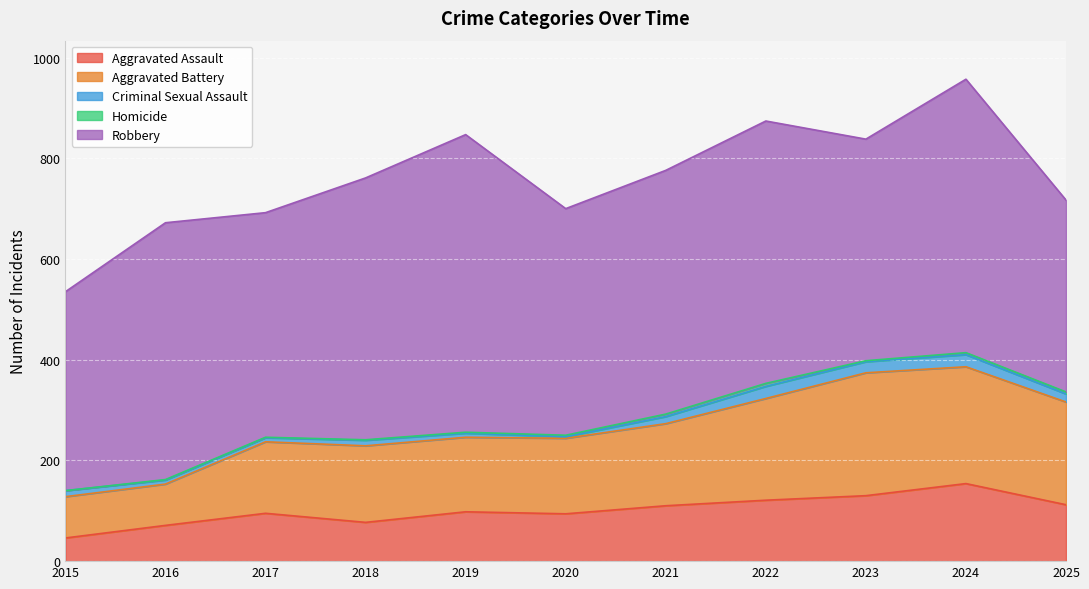

Count the number of categories in the chart.

11